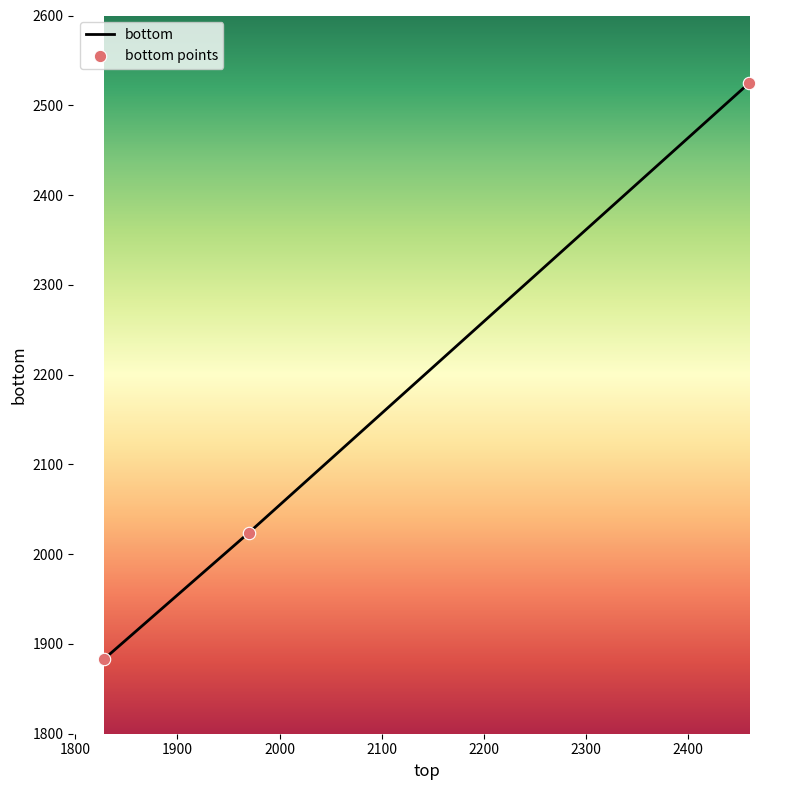

What is the minimum value shown in the chart?

1883